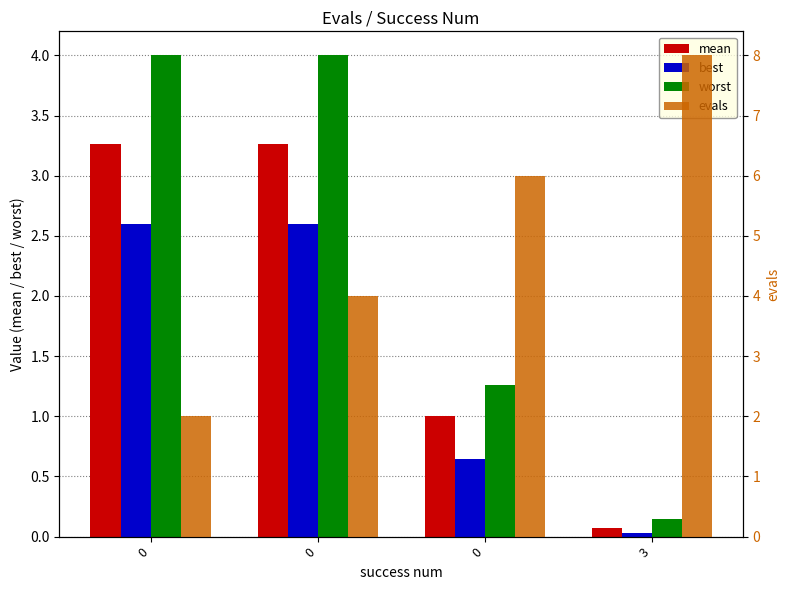

Which series has the largest total across all categories?

evals